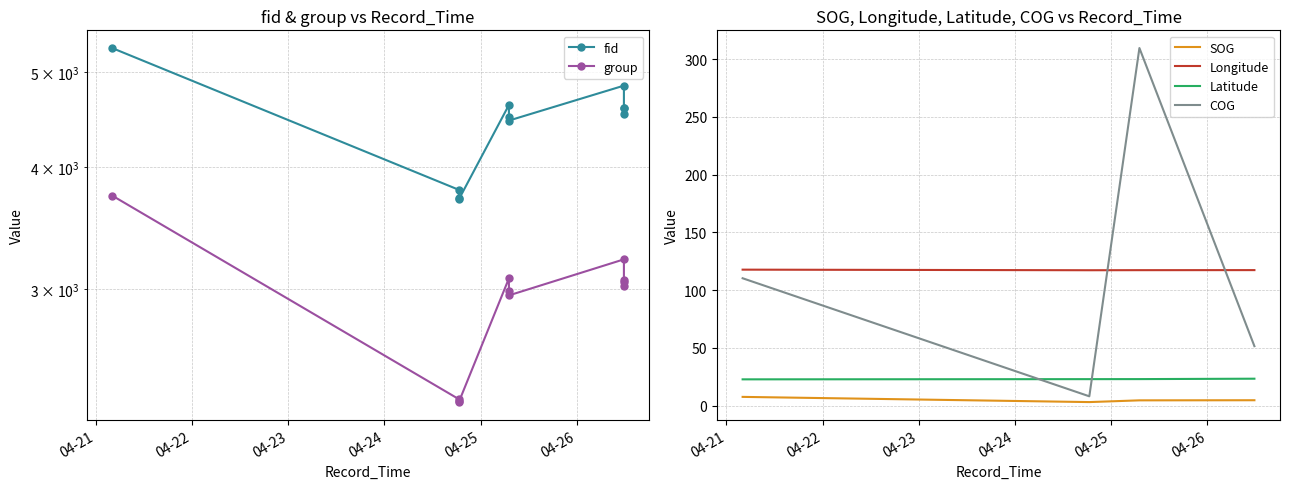

What is the smallest value displayed?

3.1